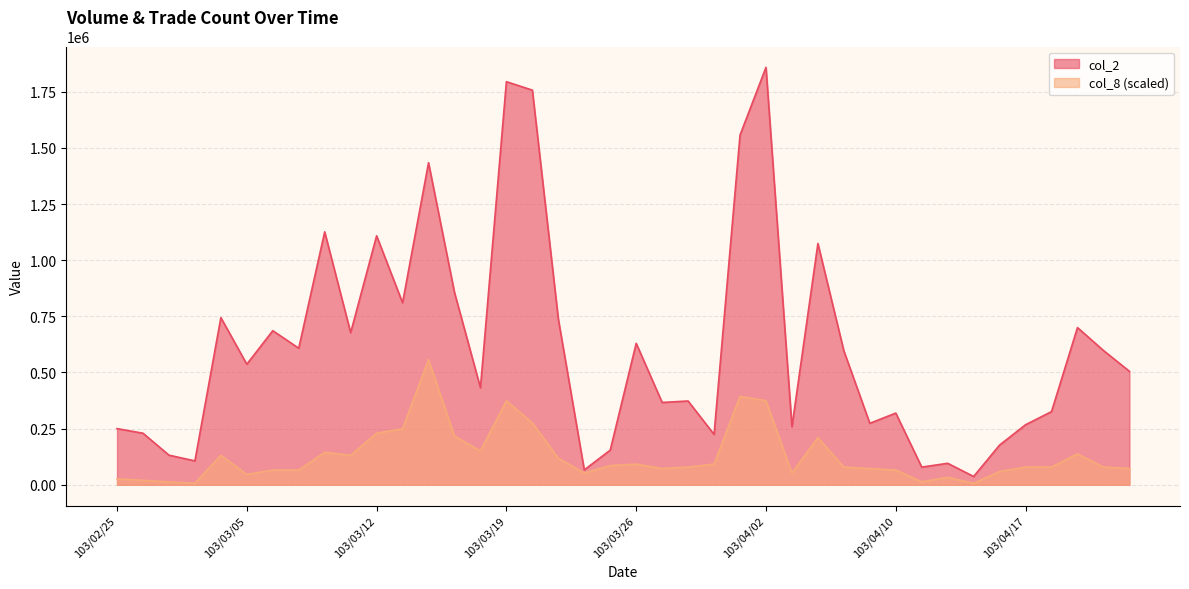

Rank the categories by col_2 value from highest to lowest.

103/04/02, 103/03/19, 103/03/20, 103/04/01, 103/03/14, 103/03/10, 103/03/12, 103/04/07, 103/03/17, 103/03/13, 103/03/04, 103/03/21, 103/04/21, 103/03/06, 103/03/11, 103/03/26, 103/03/07, 103/04/22, 103/04/08, 103/03/05, 103/04/23, 103/03/18, 103/03/28, 103/03/27, 103/04/18, 103/04/10, 103/04/09, 103/04/17, 103/04/03, 103/02/25, 103/02/26, 103/03/31, 103/04/16, 103/03/25, 103/02/27, 103/03/03, 103/04/14, 103/04/11, 103/03/24, 103/04/15